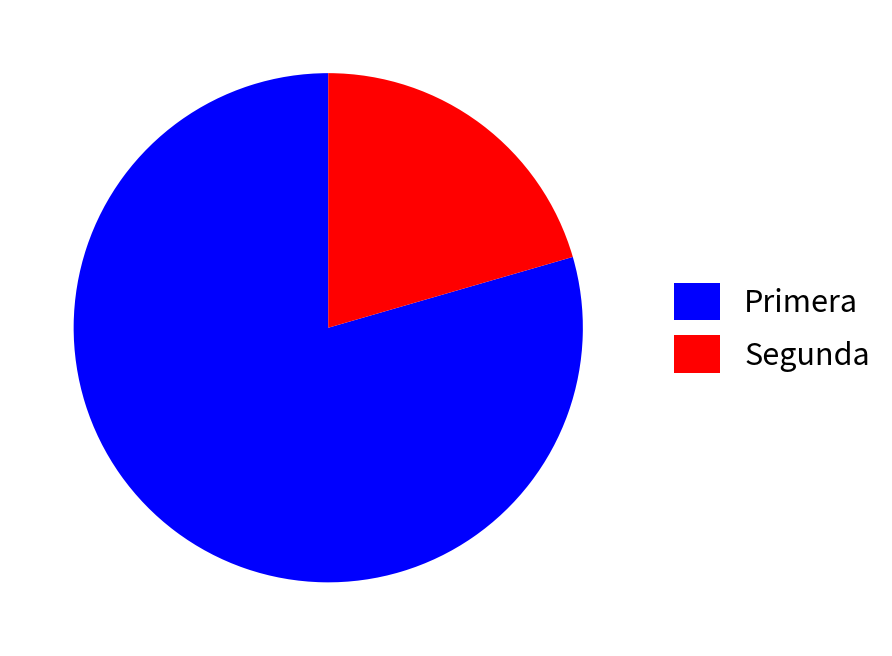

Is Primera the majority of the pie?

Yes